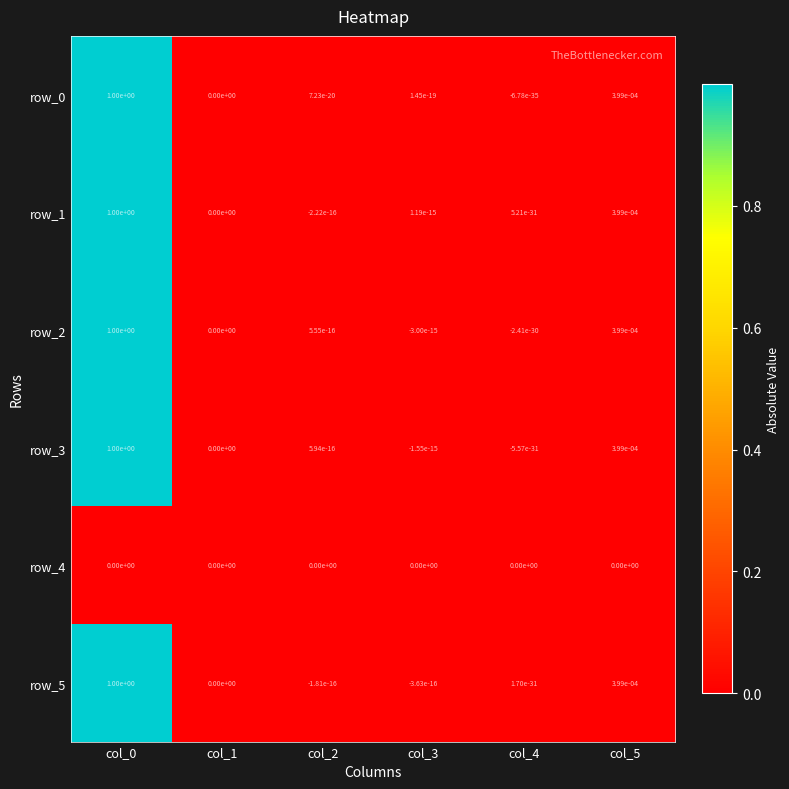

What is the total value across all series at col_0?

5.0